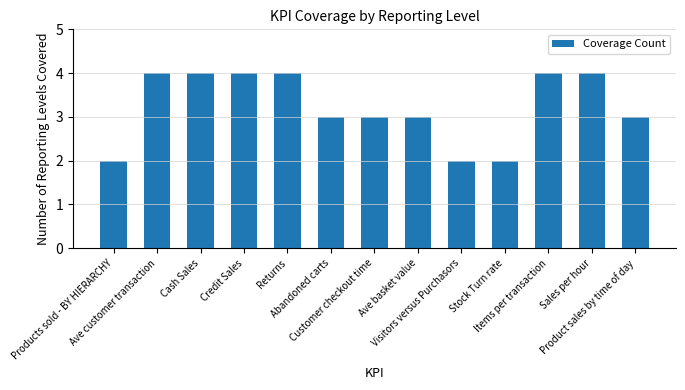

What is the maximum value shown in the chart?

4